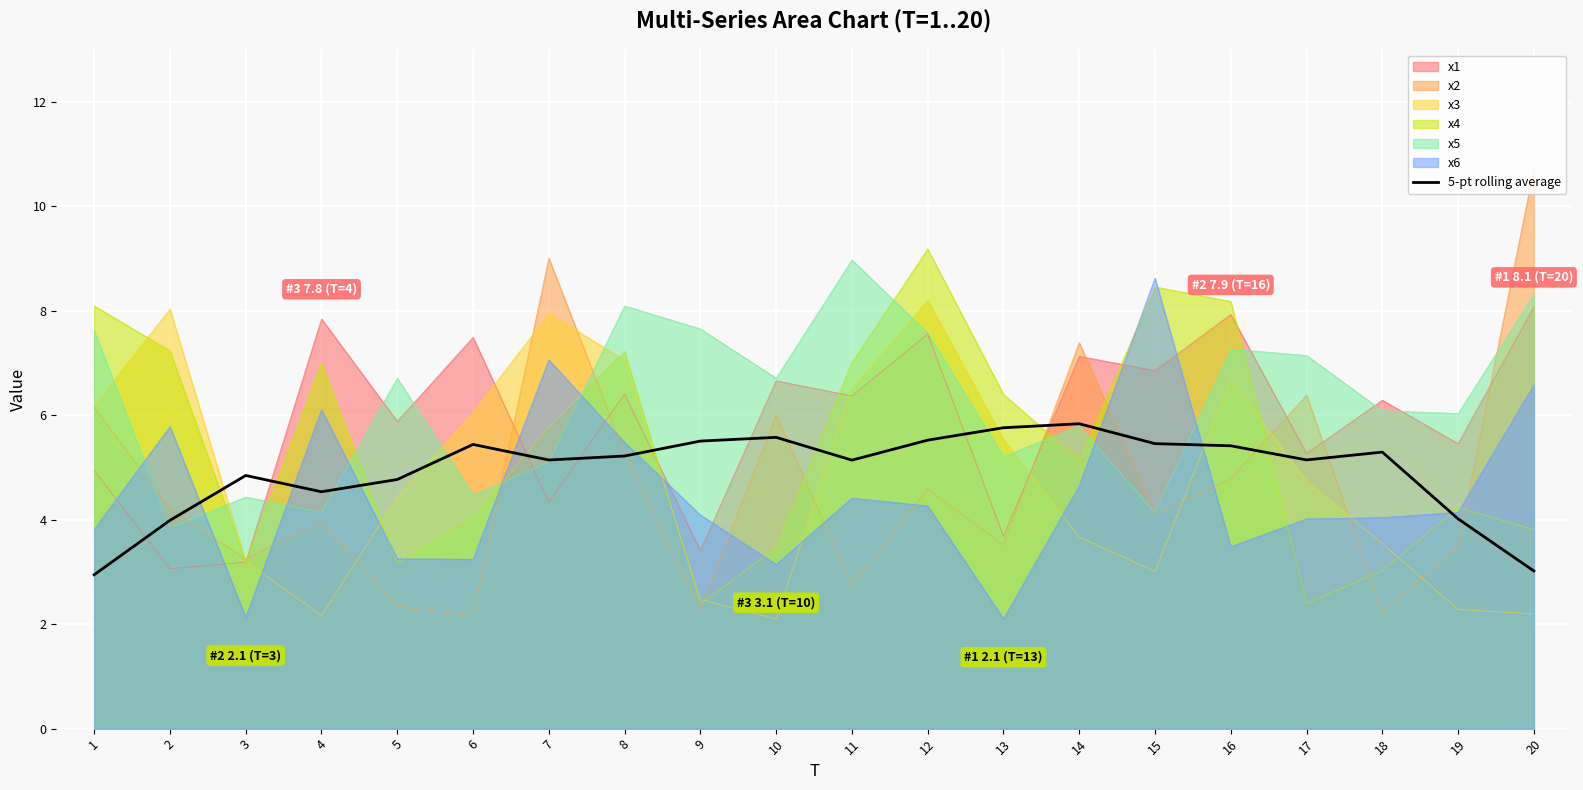

Where is the first local minimum?

4